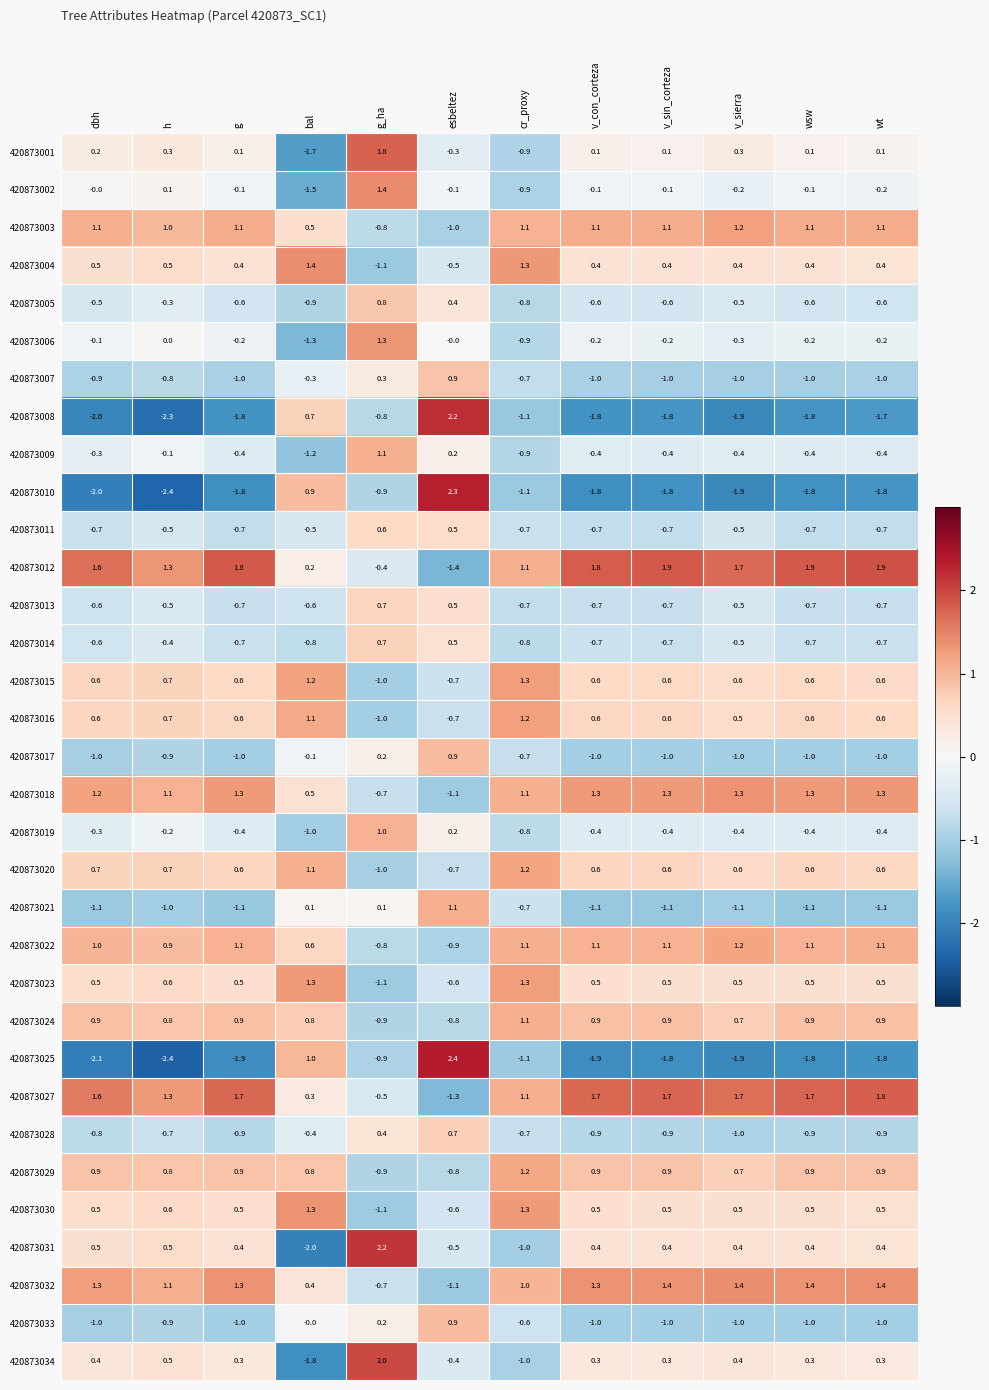

Which label corresponds to the smallest value in the chart?

h